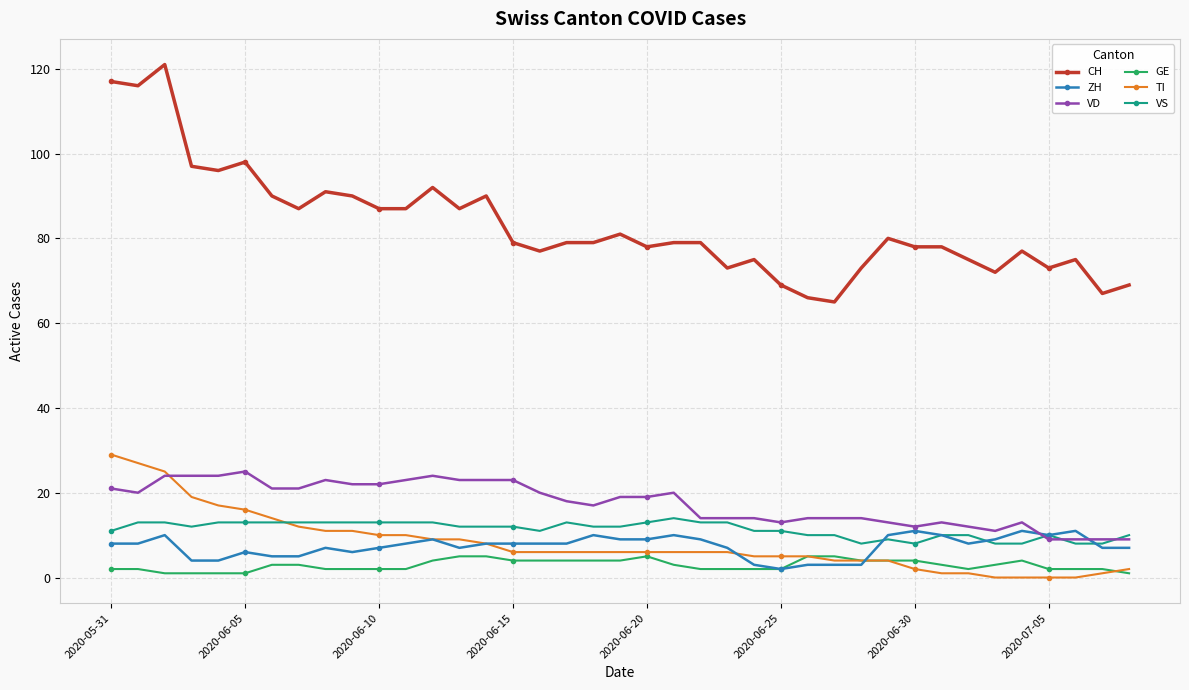

What is the maximum value for TI?

29